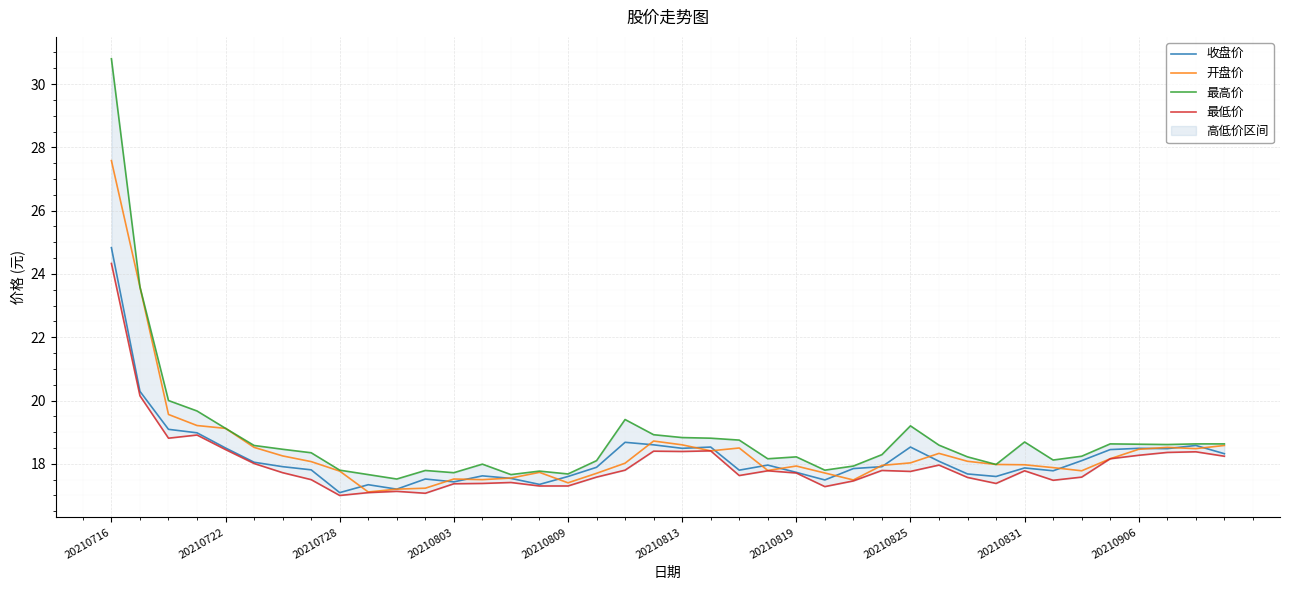

Rank the series at 20210716 from highest to lowest value.

最高价, 开盘价, 收盘价, 最低价